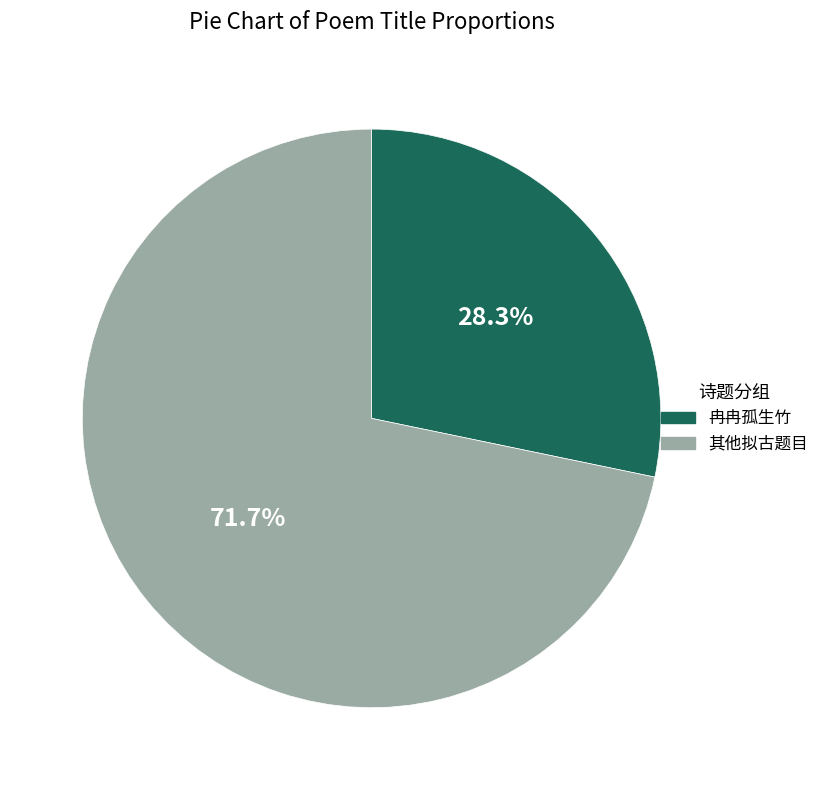

What is the largest slice in the pie chart?

其他拟古题目